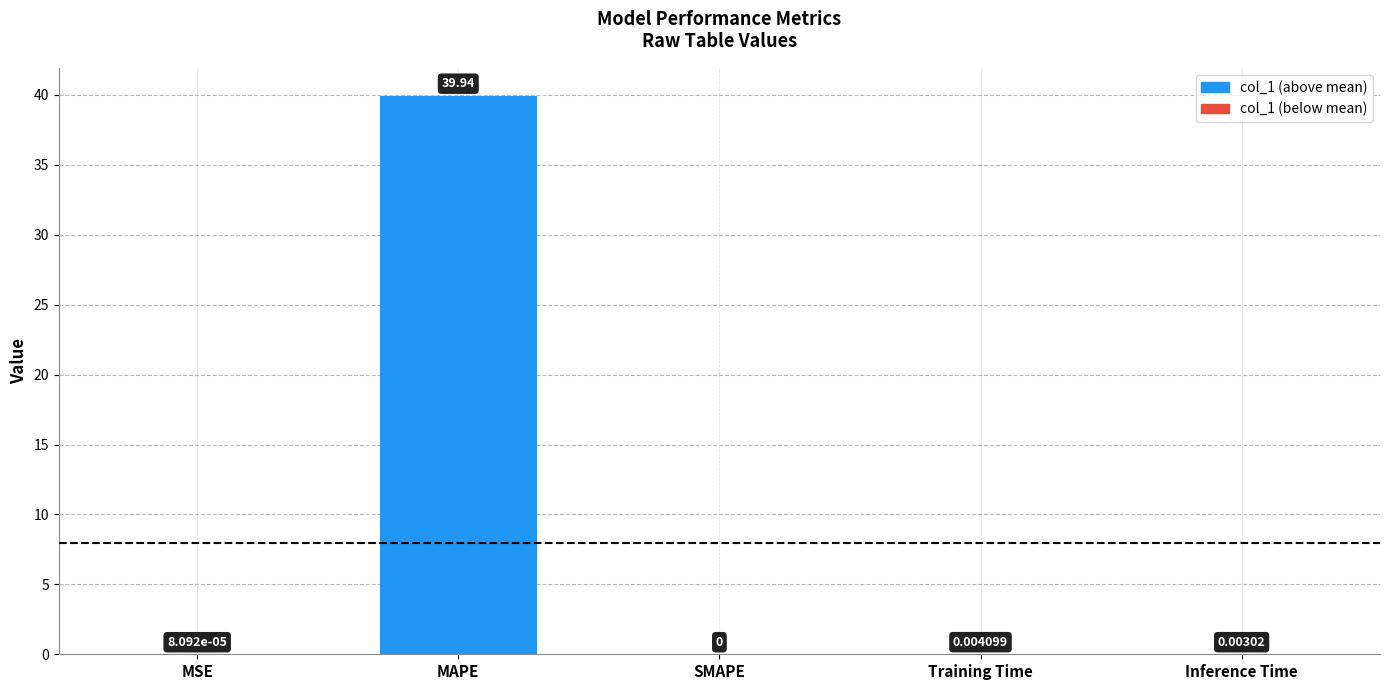

Are the bars horizontal?

No